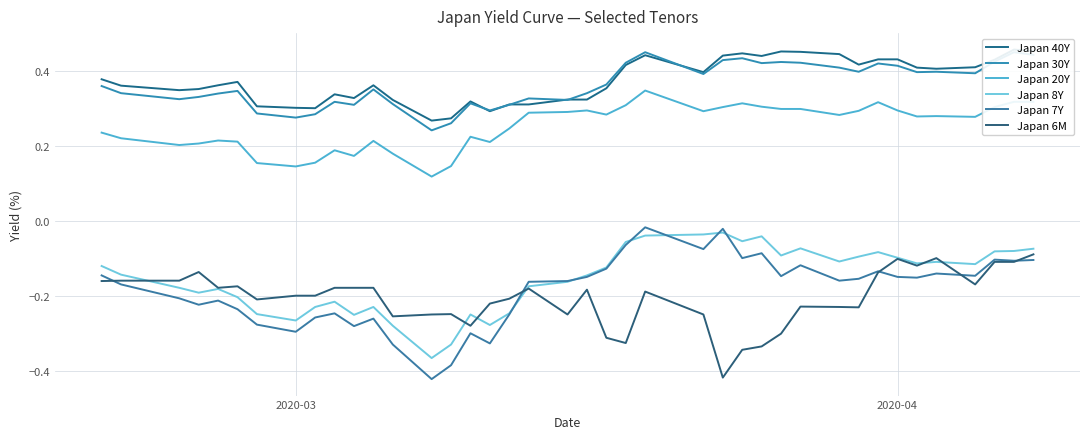

What is the minimum value shown in the chart?

-0.4